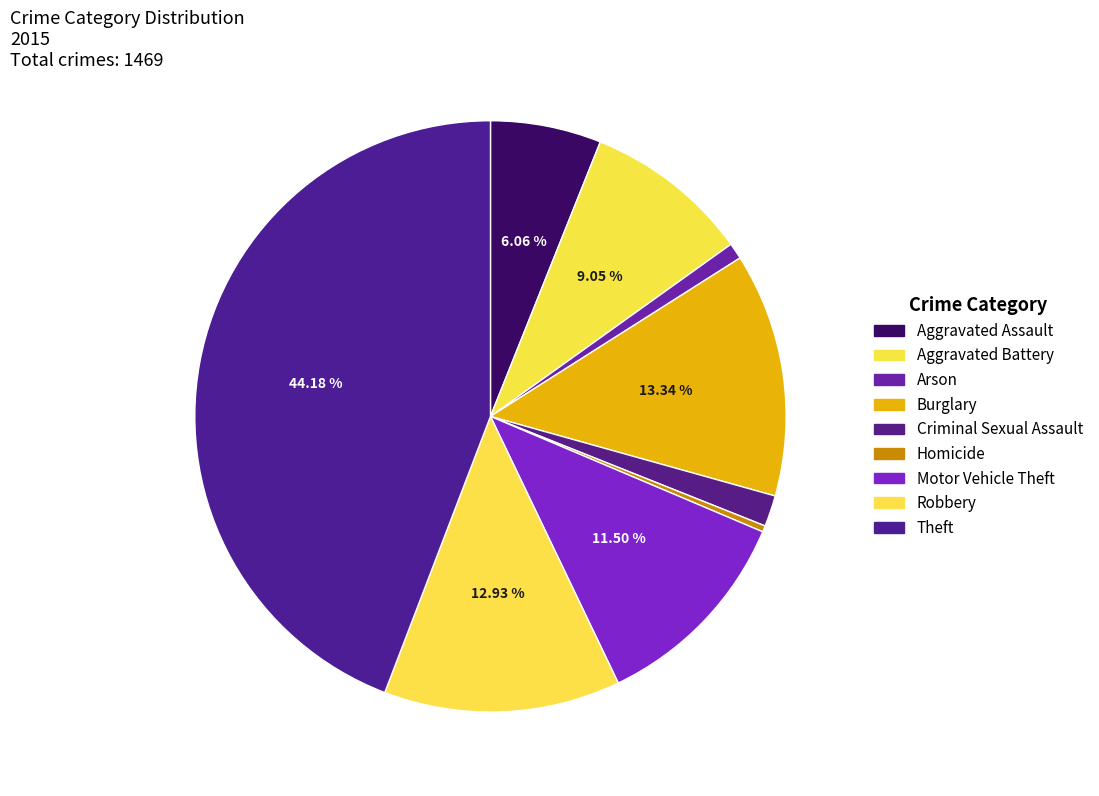

Does any single category account for the majority?

No